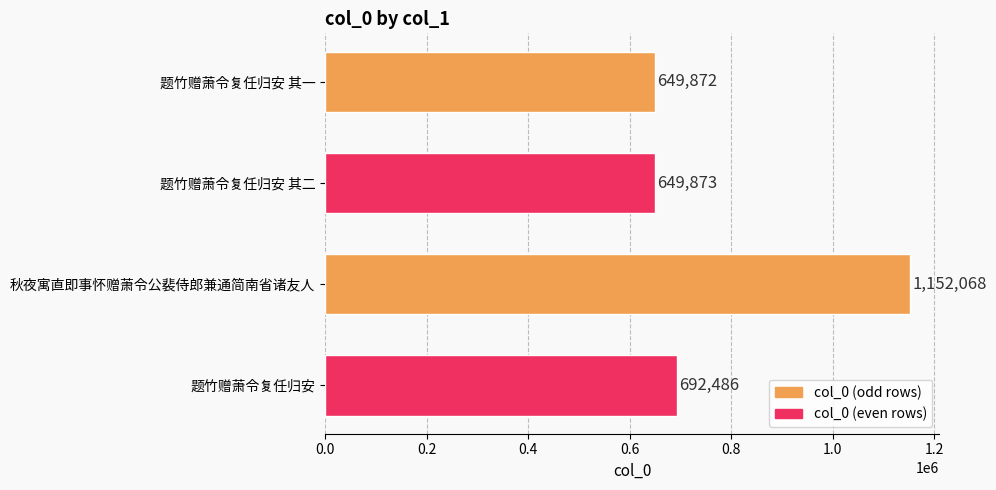

How many bars are there in total?

4